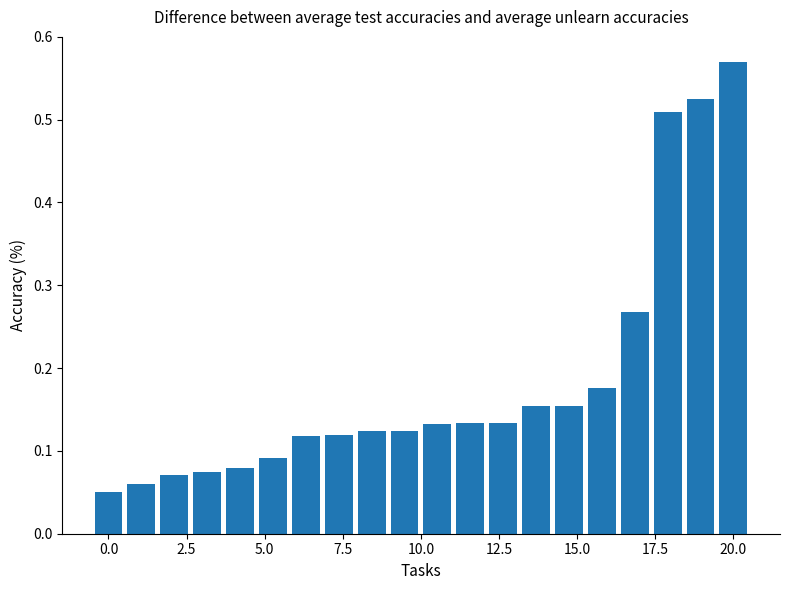

What is the sum of all values?

3.7